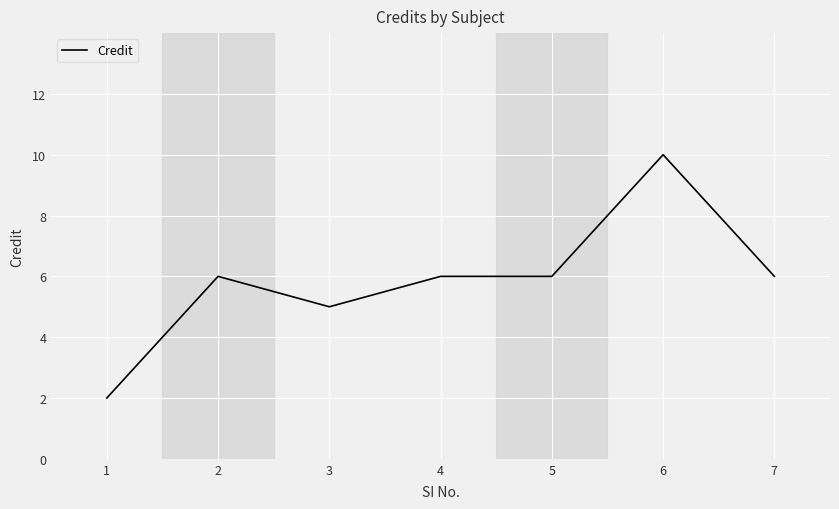

What is the maximum value shown in the chart?

10